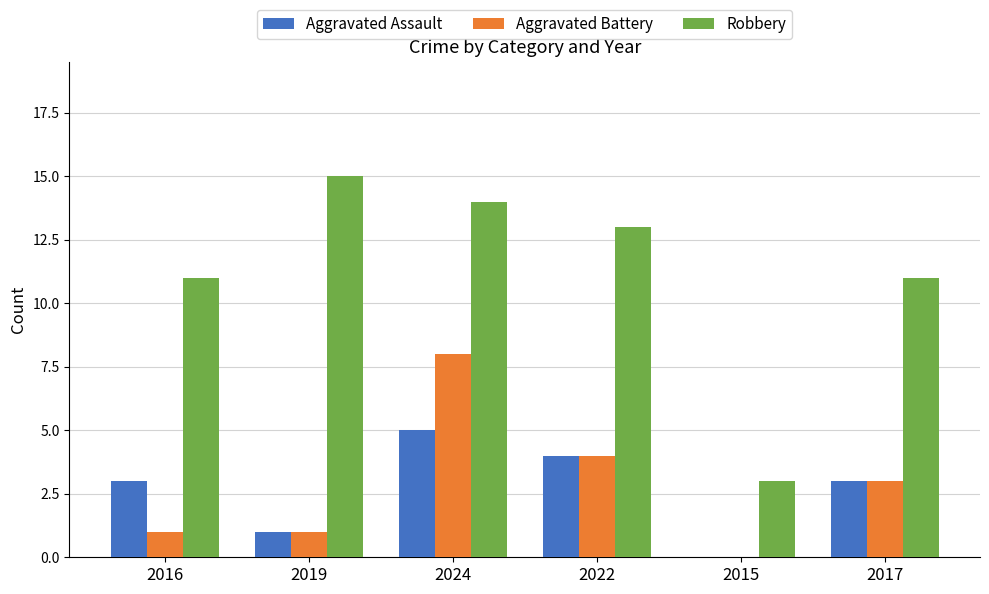

Is it true that Aggravated Assault equals 4 at 2022?

True